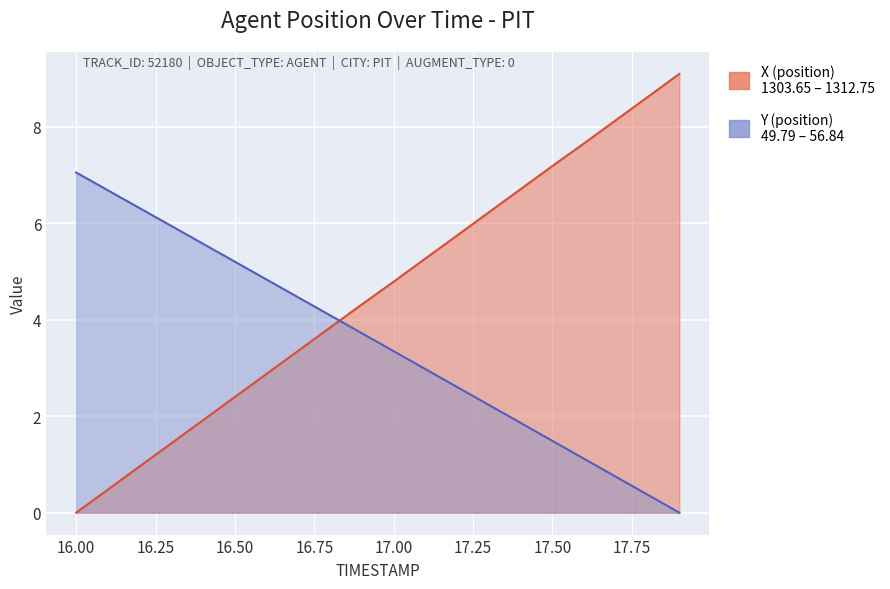

Which category has the highest value in the Y series?

16.0